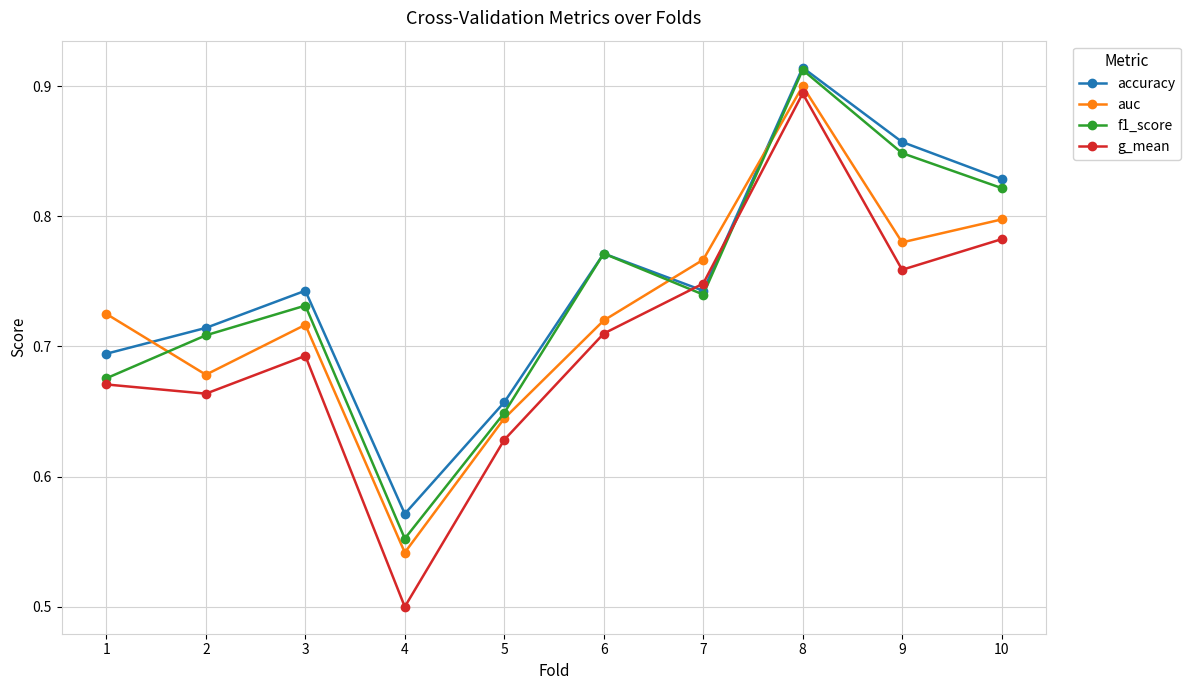

What are all the series names shown in the legend?

accuracy, auc, f1_score, g_mean